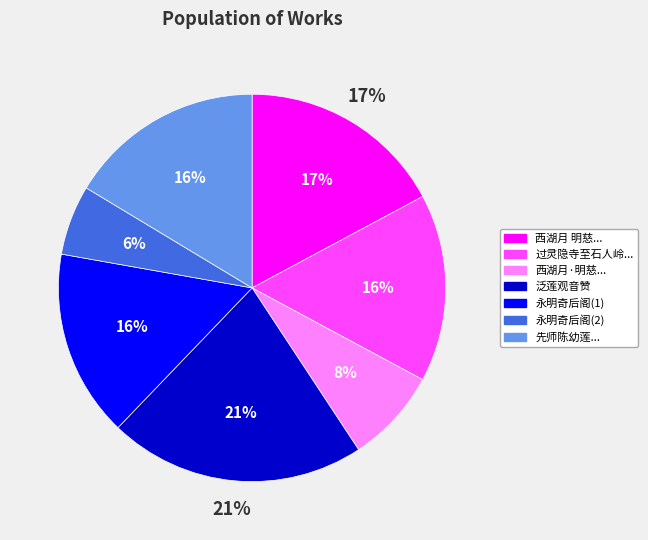

How many slices are in this pie chart?

7